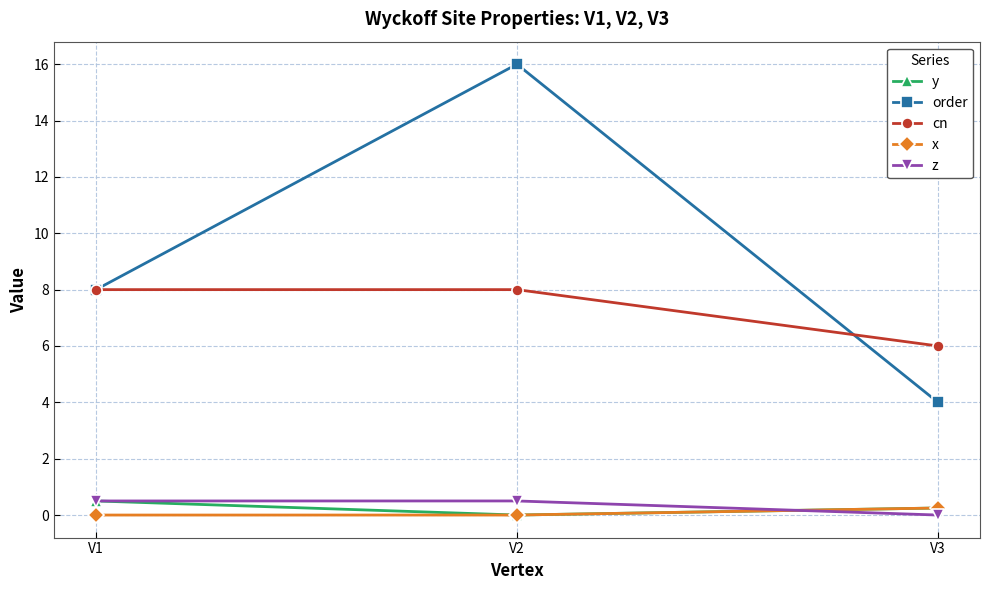

True or false: order has a value of 1.6 at V3.

False